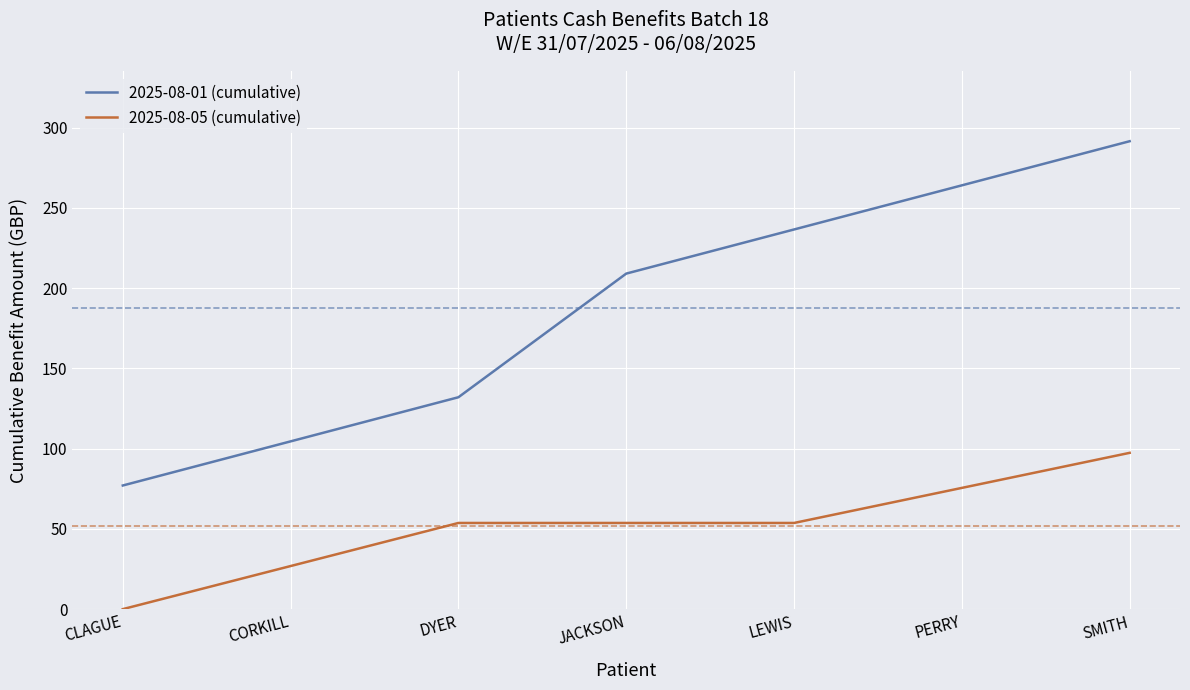

Rank the series at DYER from lowest to highest value.

2025-08-05 (cumulative), 2025-08-01 (cumulative)